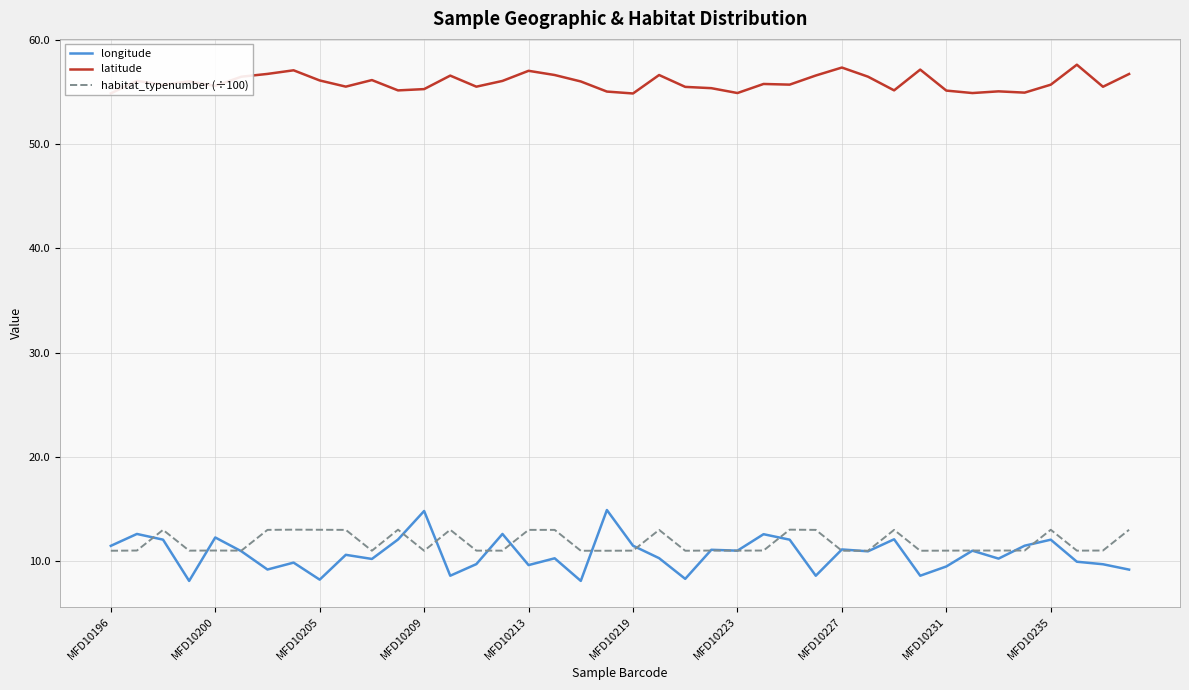

How many series are shown in this chart?

3